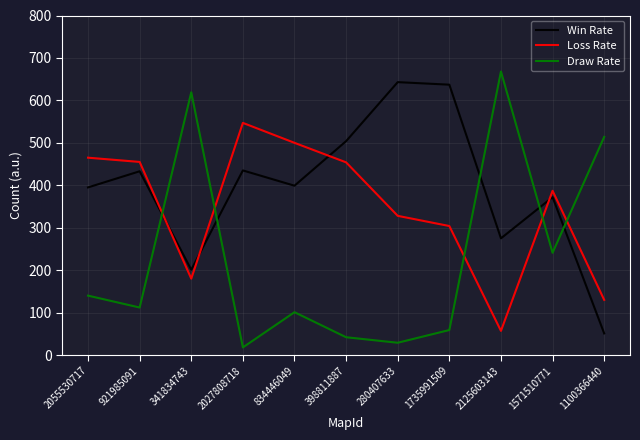

What is the difference between the highest and lowest values at 280407633?

614